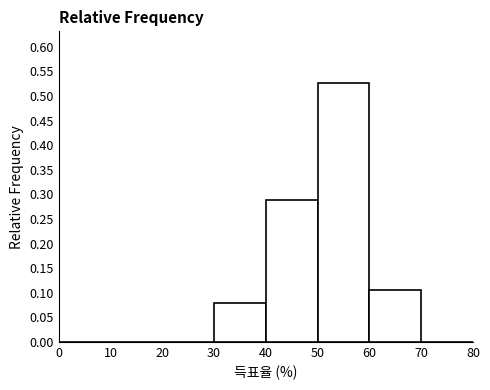

Reading left to right, list every bar in this chart as the range it spans on the x-axis followed by its height. The values are not printed on the chart, so give them approximately, as read against the axis.

0 to 10: 0
10 to 20: 0
20 to 30: 0
30 to 40: 0.080
40 to 50: 0.290
50 to 60: 0.525
60 to 70: 0.105
70 to 80: 0